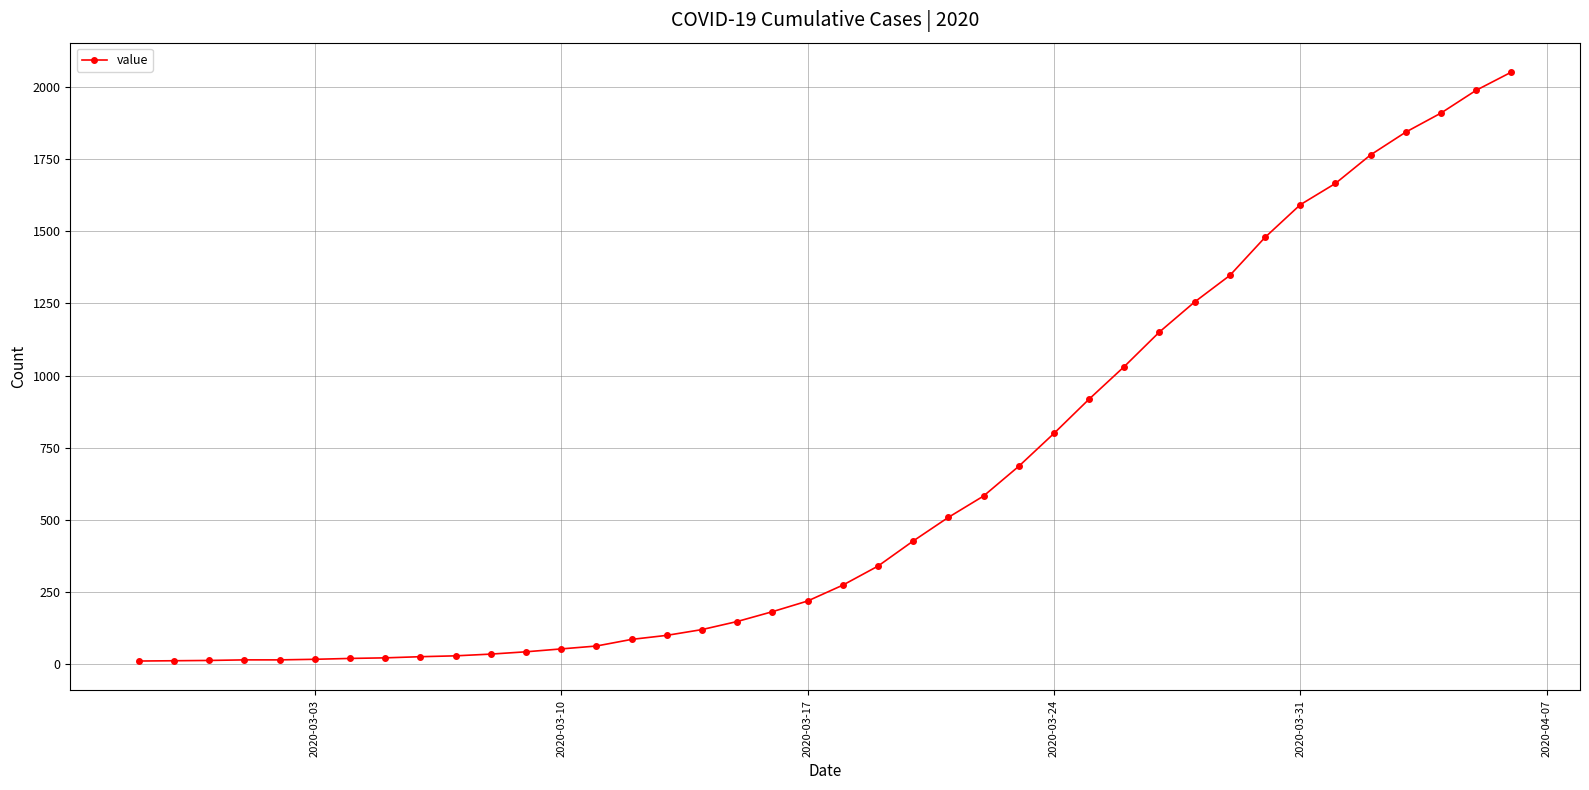

What is the difference between the maximum and minimum values?

2042